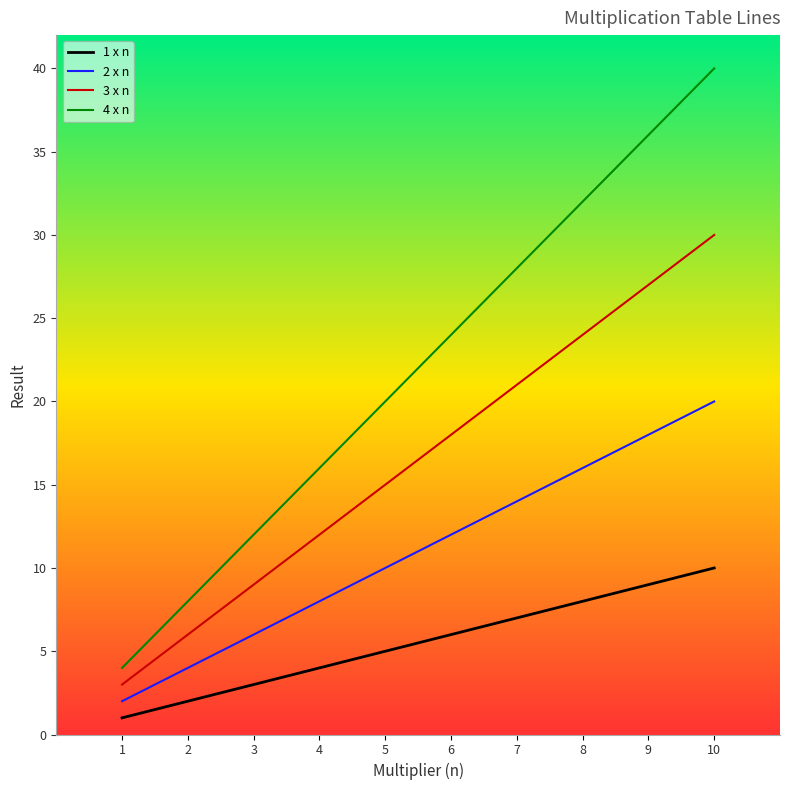

How many series are shown in this chart?

4